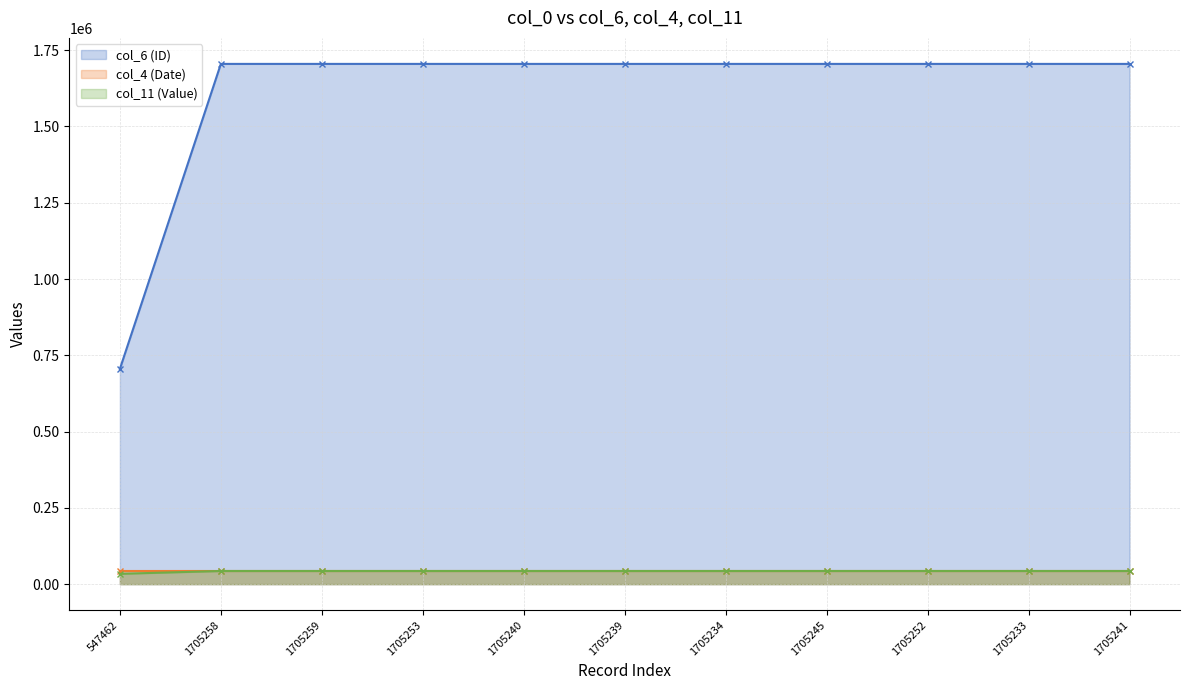

What are all the series names shown in the legend?

col_6 (ID), col_4 (Date), col_11 (Value)